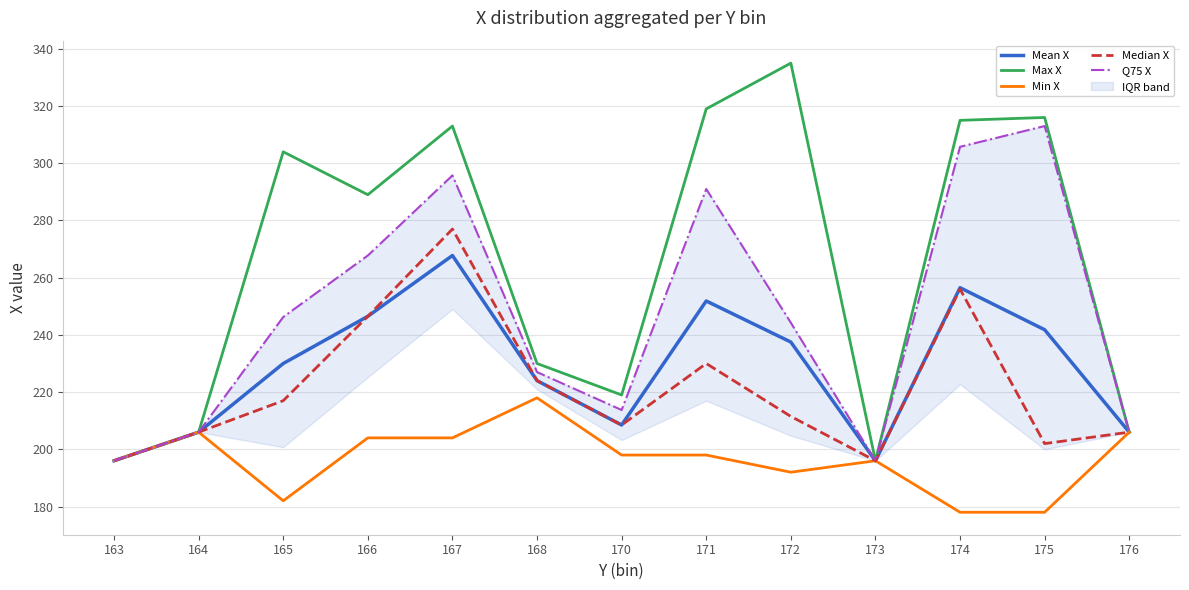

Count the number of data series in this chart.

5